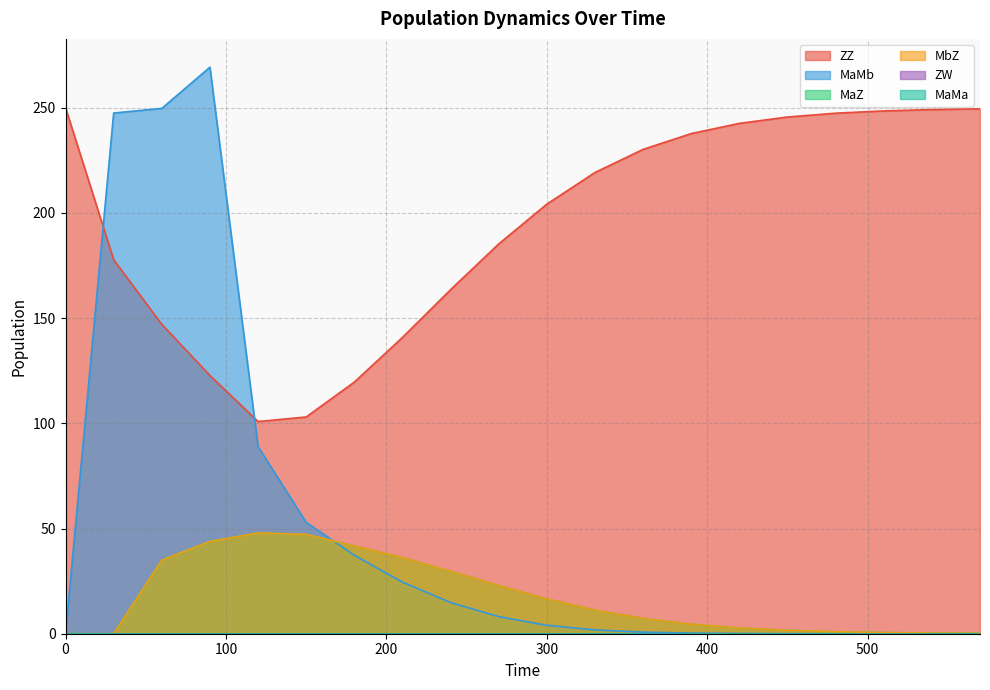

What is the maximum value shown in the chart?

269.3